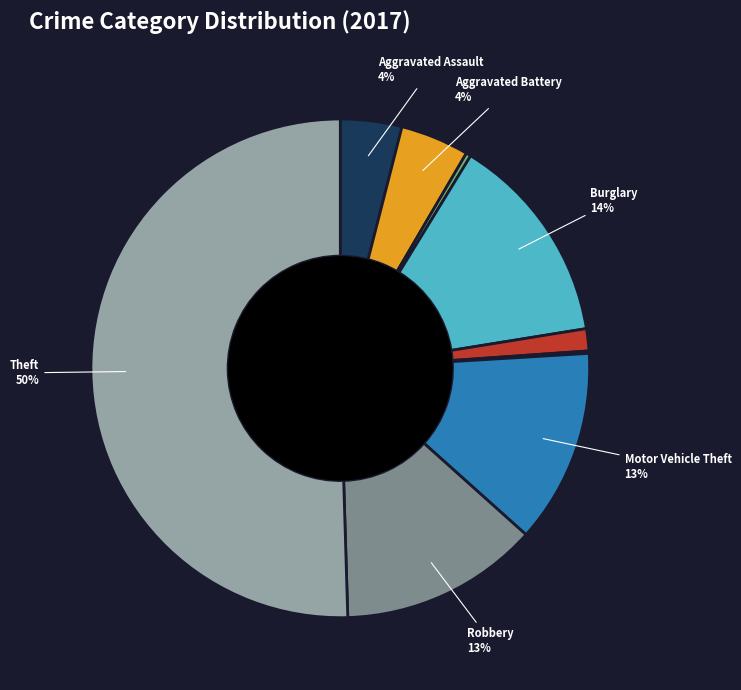

To the nearest percent, what is the average slice percentage?

11%